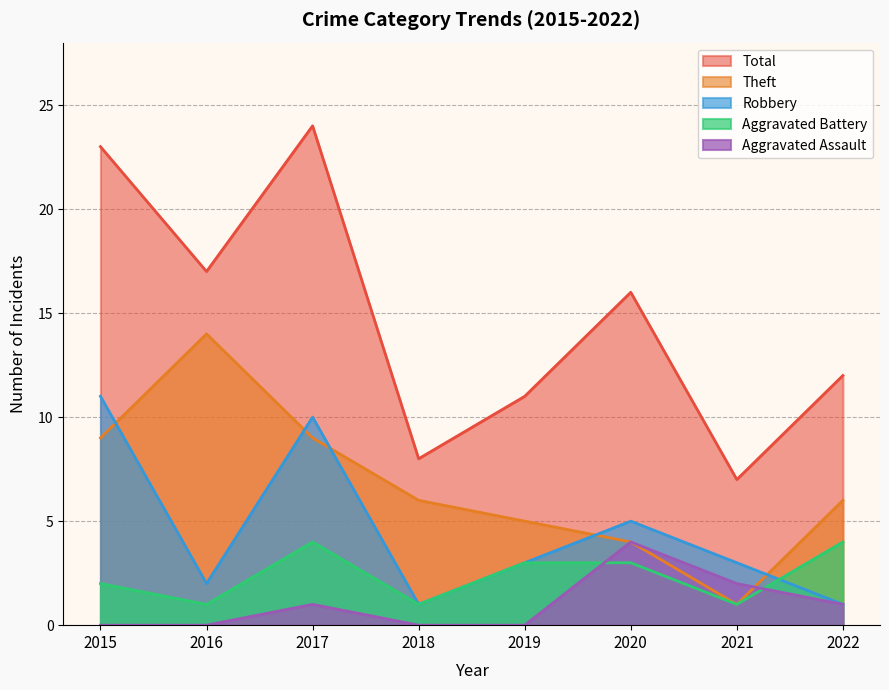

True or false: Aggravated Assault and Total cross at least once.

False